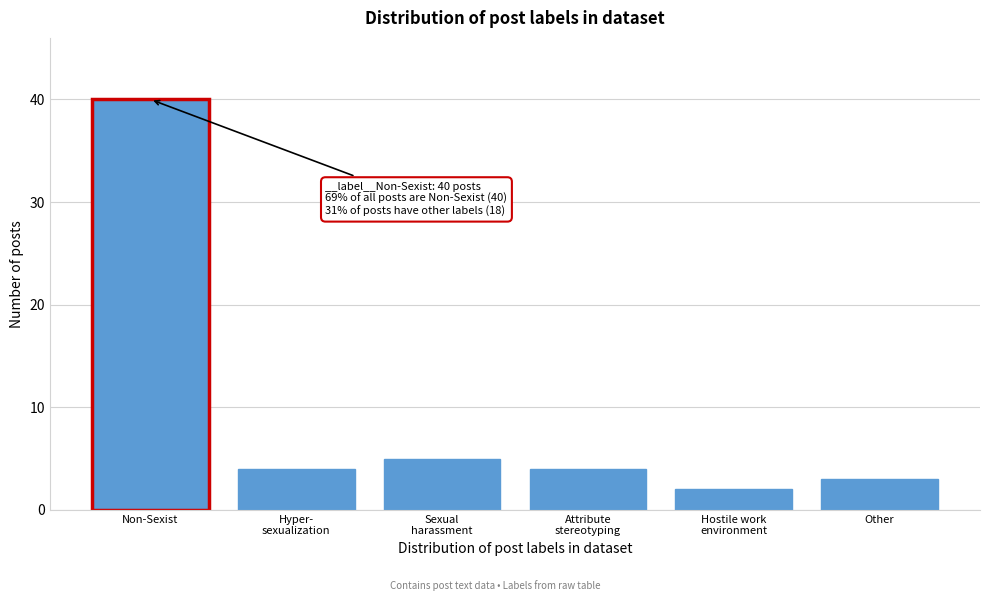

Reading left to right, what are all the values shown in this chart?

40	4	5	4	2	3